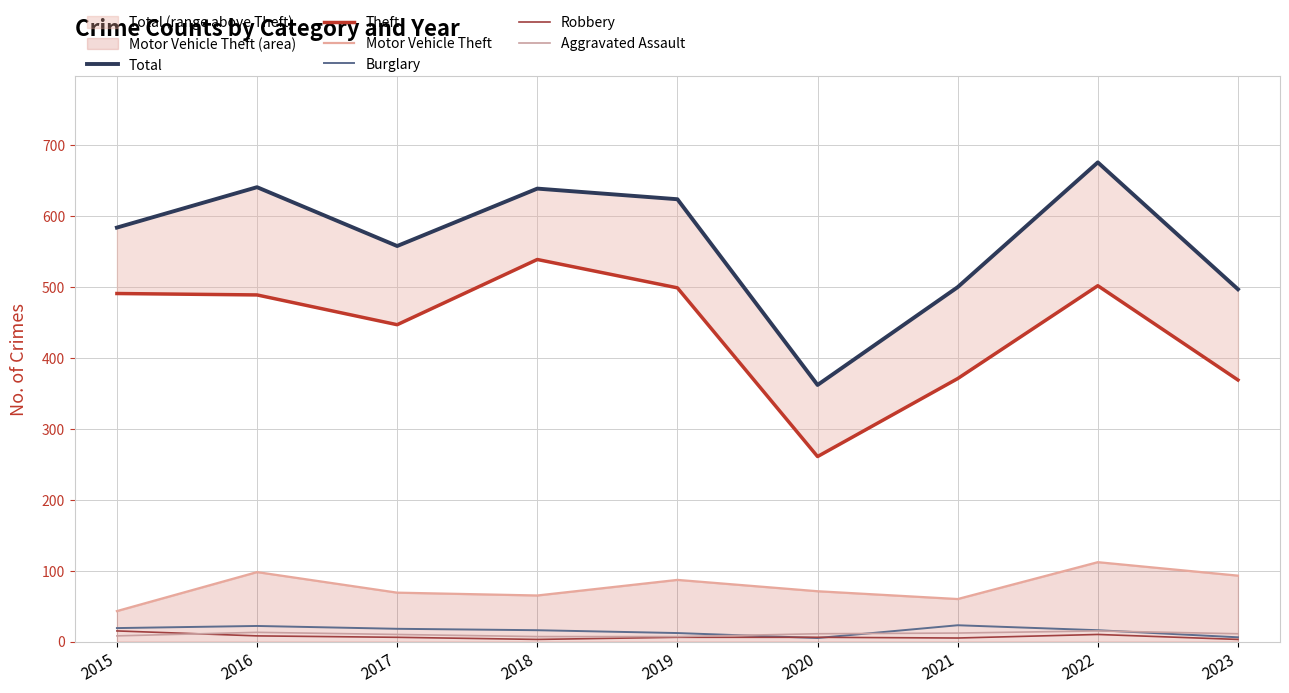

Where does the Aggravated Assault series first go above 11?

2016